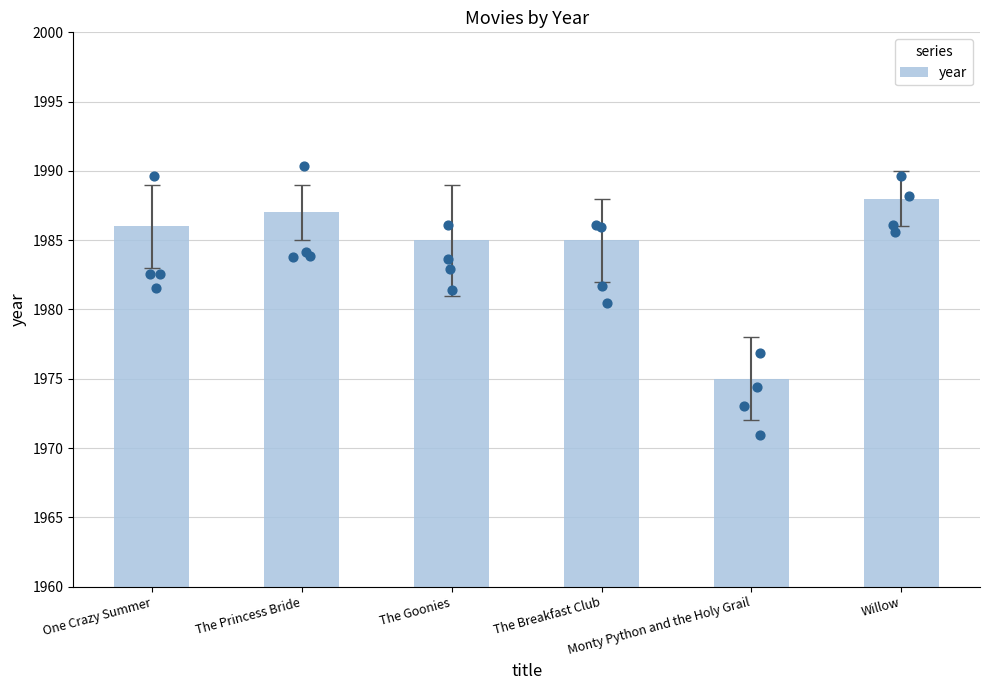

Which has a higher value, One Crazy Summer or Monty Python and the Holy Grail?

One Crazy Summer